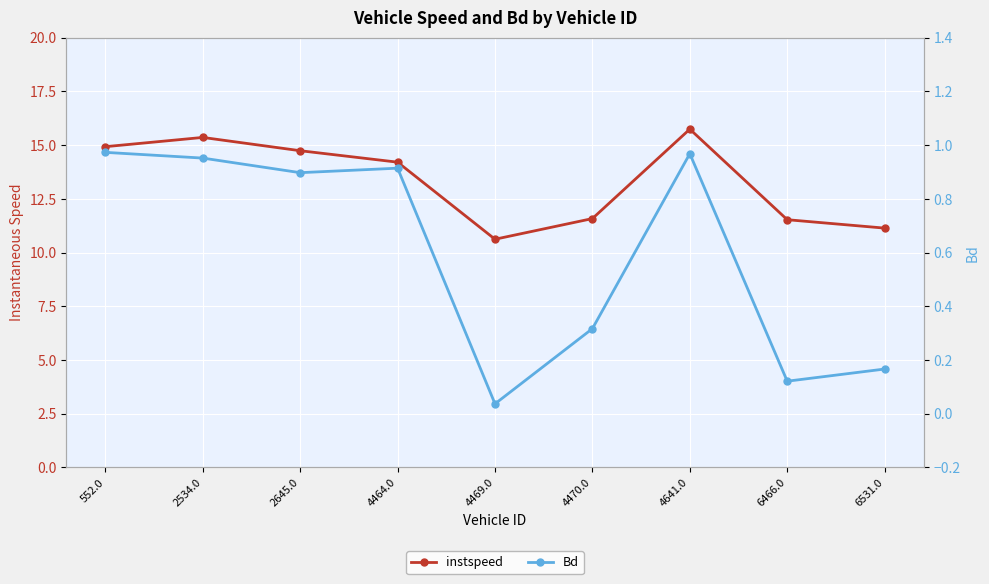

What is the value of the Bd point at the 4th from the left?

0.9